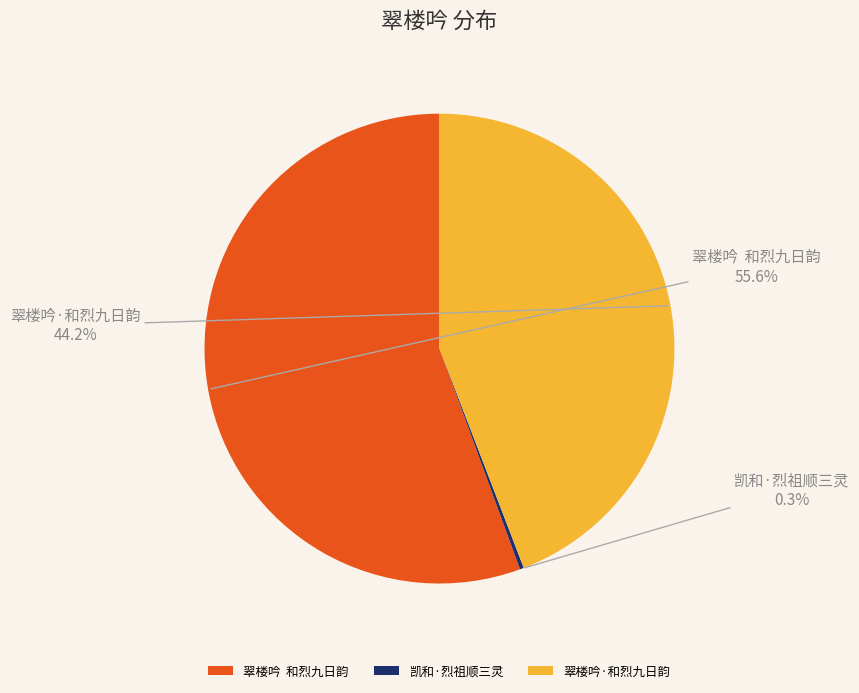

Which category accounts for the majority?

翠楼吟 和烈九日韵